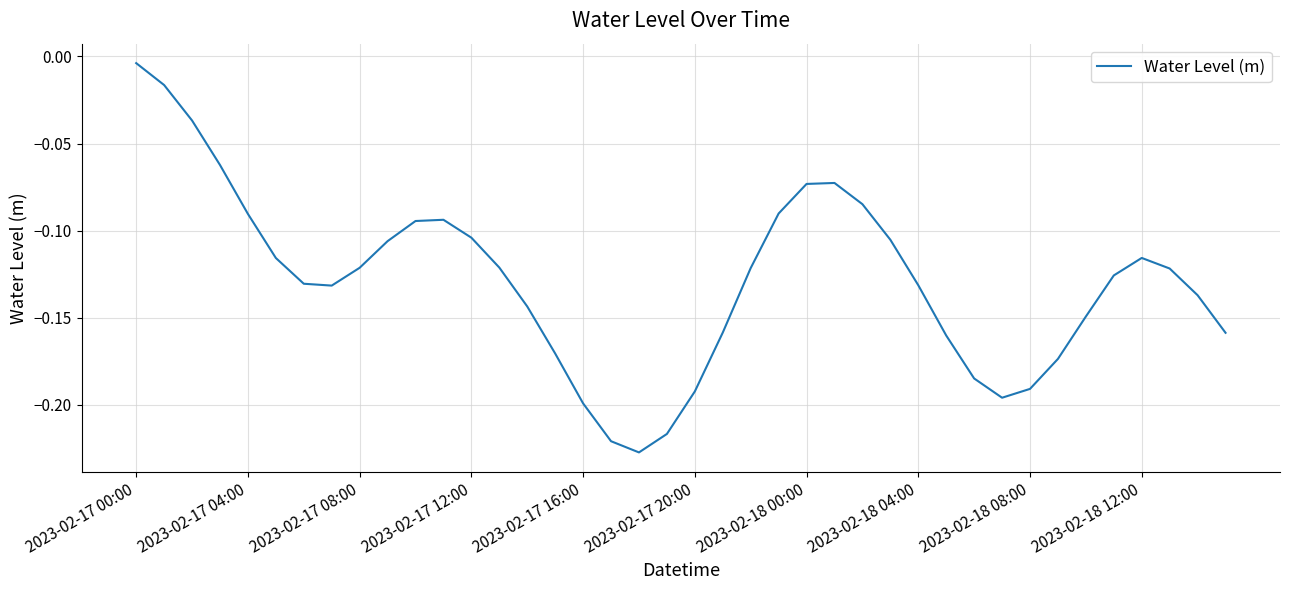

How many lines are shown in the chart?

1